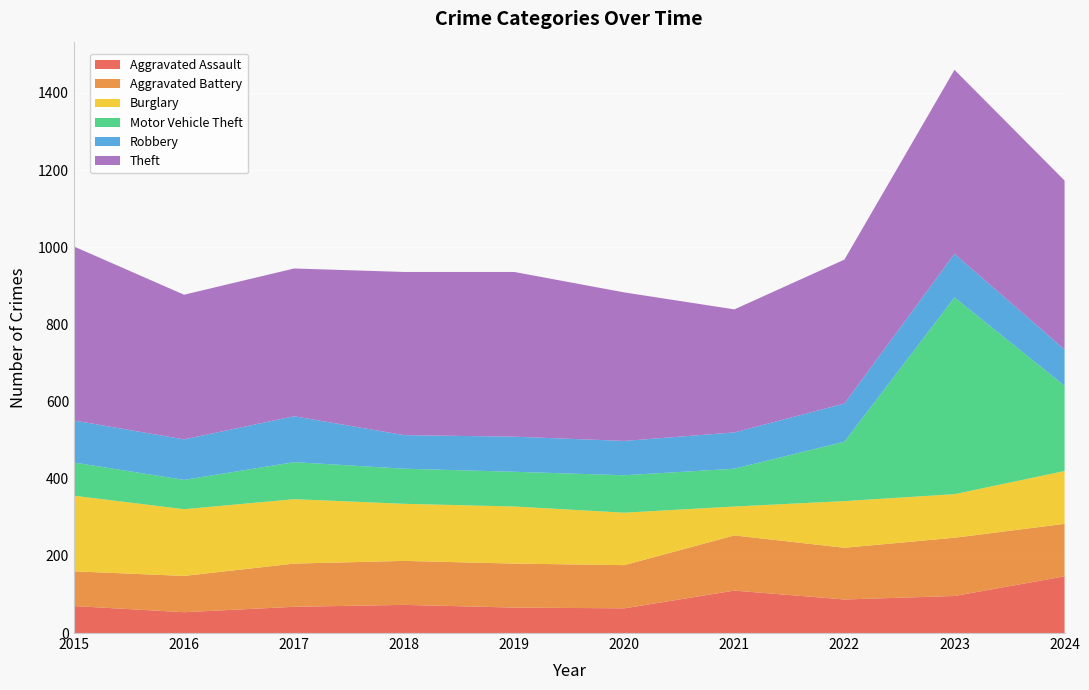

Reading left to right, extract all data points from this chart.

Aggravated Assault: 70	54	68	73	66	64	110	87	96	147
Aggravated Battery: 90	94	112	114	114	112	143	134	151	136
Burglary: 196	173	167	148	148	136	75	121	113	137
Motor Vehicle Theft: 86	76	96	91	90	97	98	154	510	221
Robbery: 109	105	119	87	91	89	94	99	113	94
Theft: 451	375	383	423	427	385	319	373	477	438